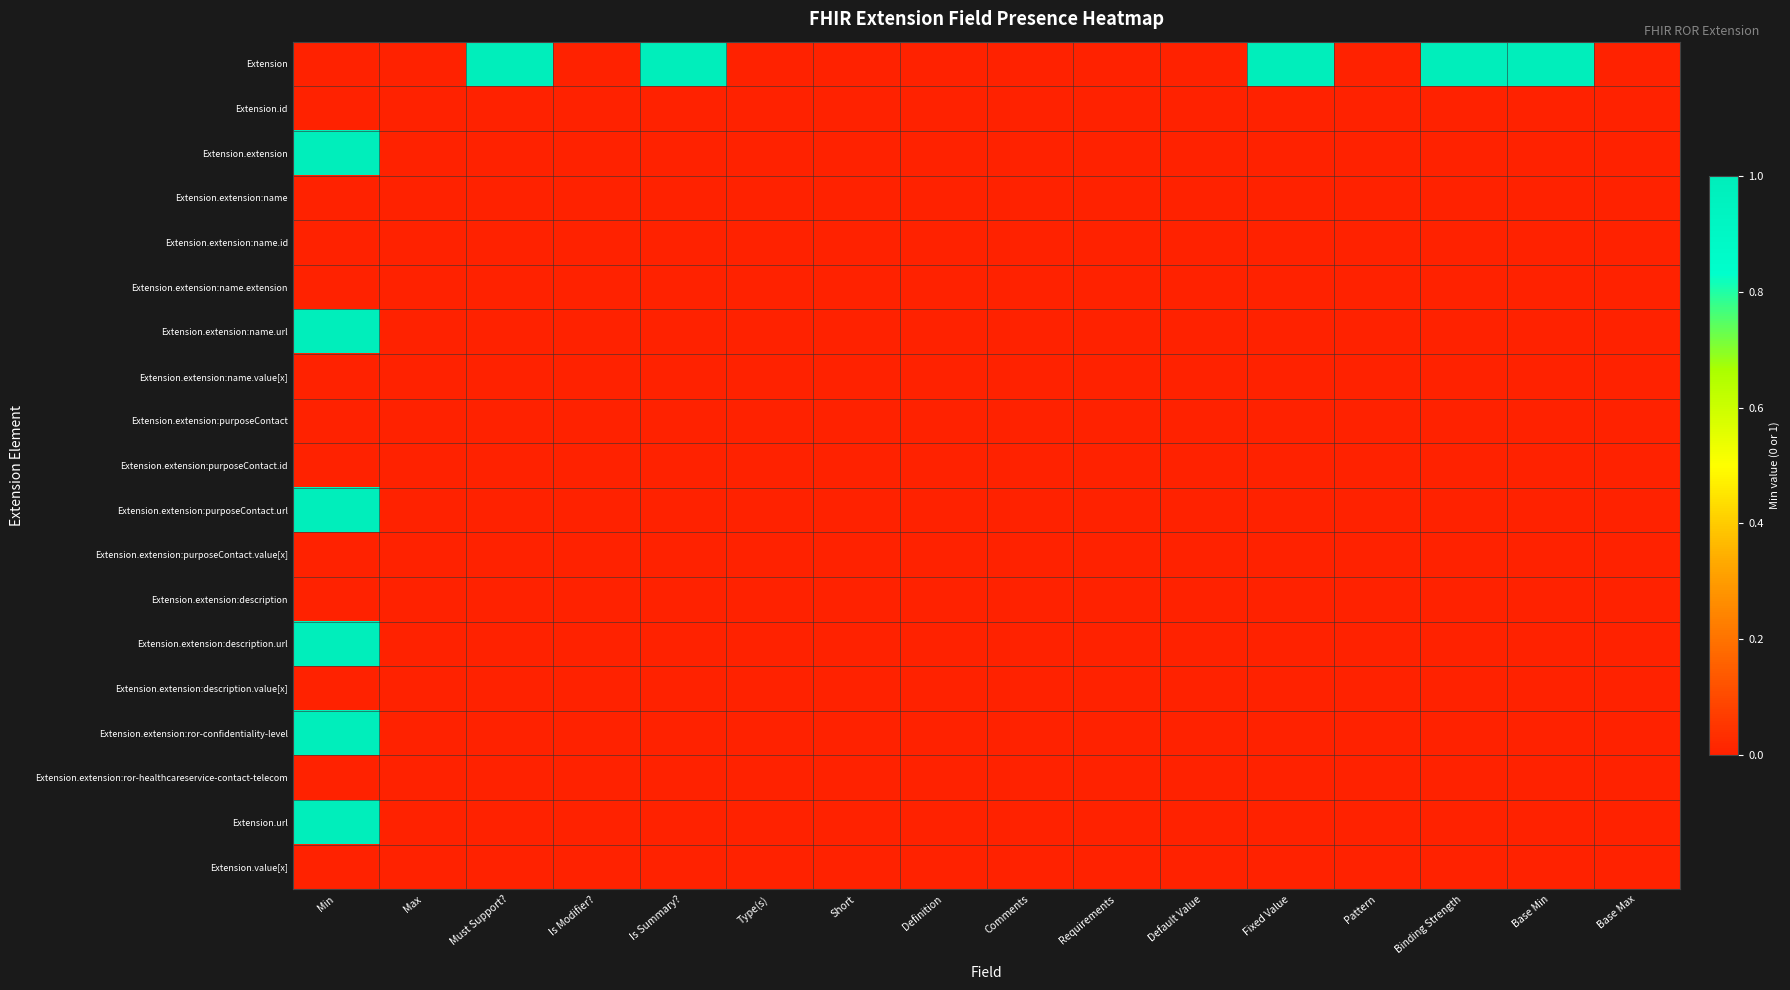

What is the total value across all series at Fixed Value?

1